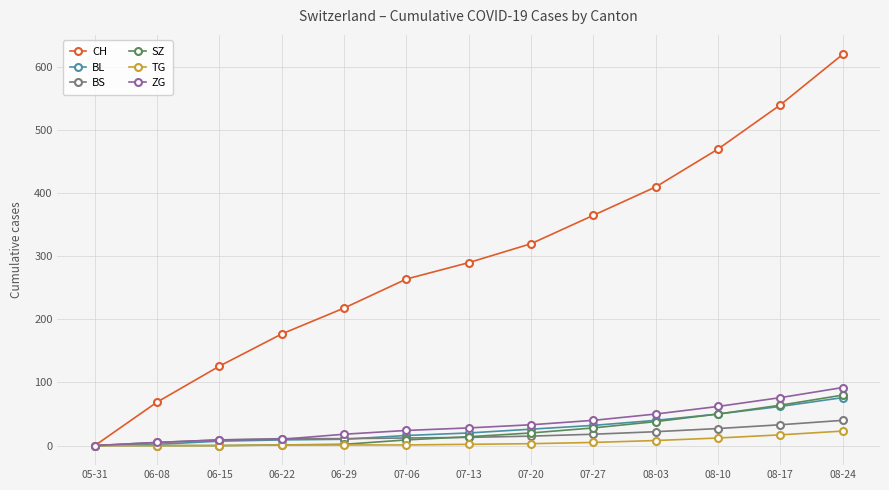

What is the spread (max minus min) of values at 08-17?

523